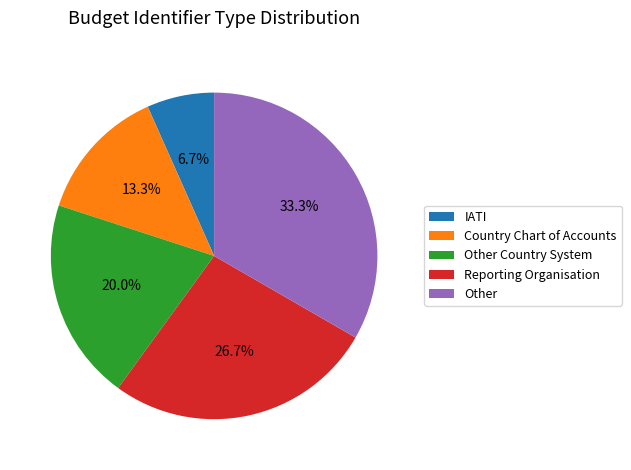

Approximately how many times larger is the value at Other Country System compared to Country Chart of Accounts?

1.5